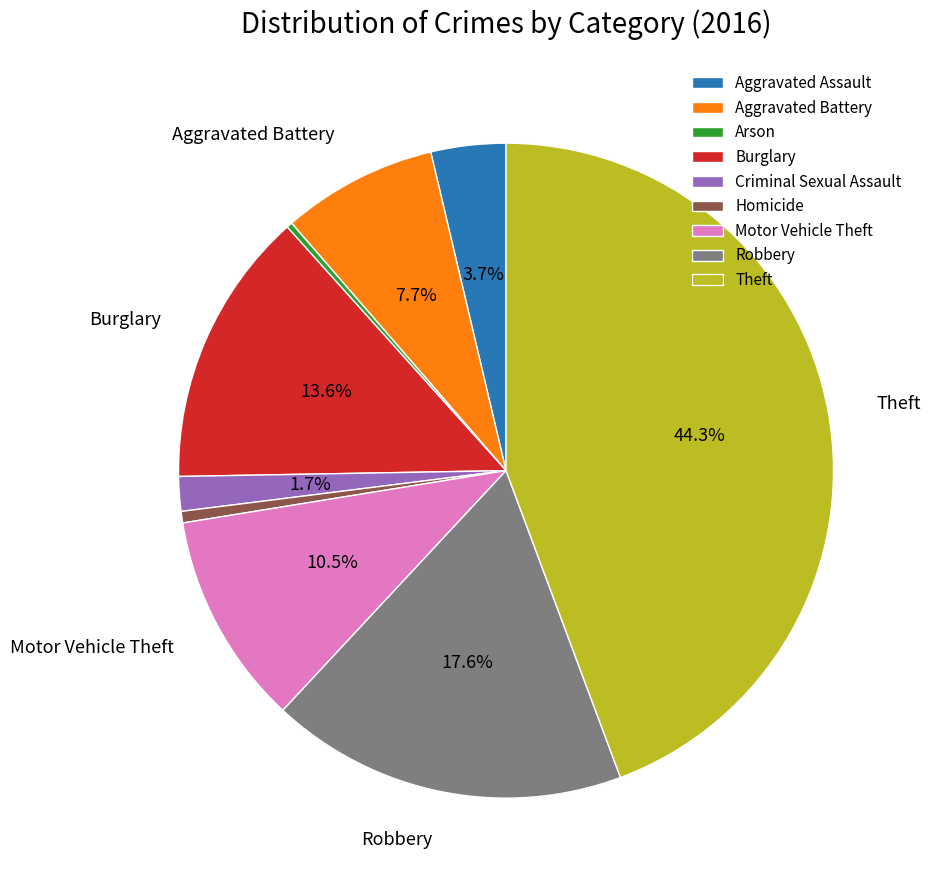

Does any single category account for the majority?

No